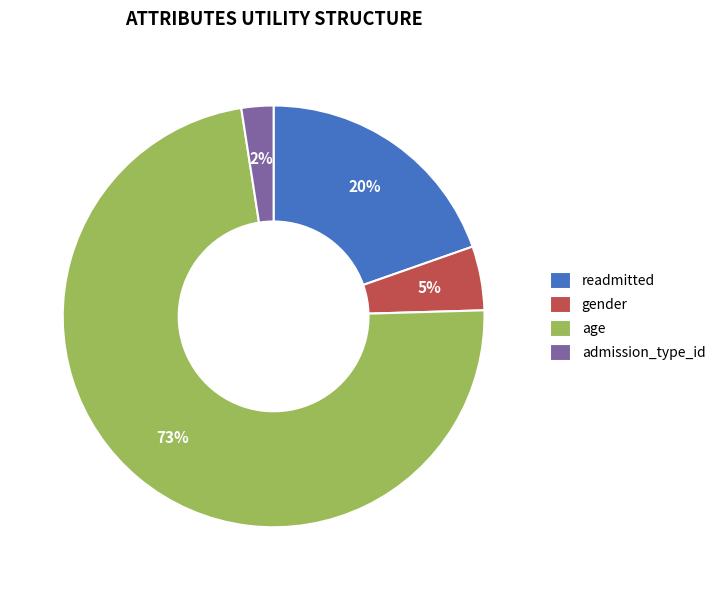

What percentage is the gender slice, to the nearest percent?

5%